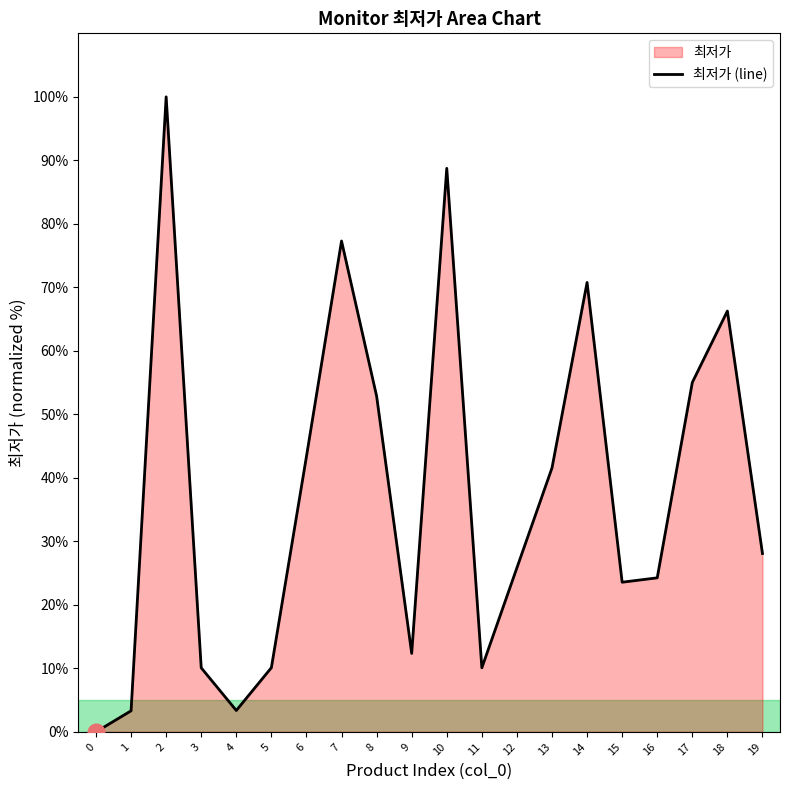

What is the ratio of the value at 10 to the value at 9?

7.2